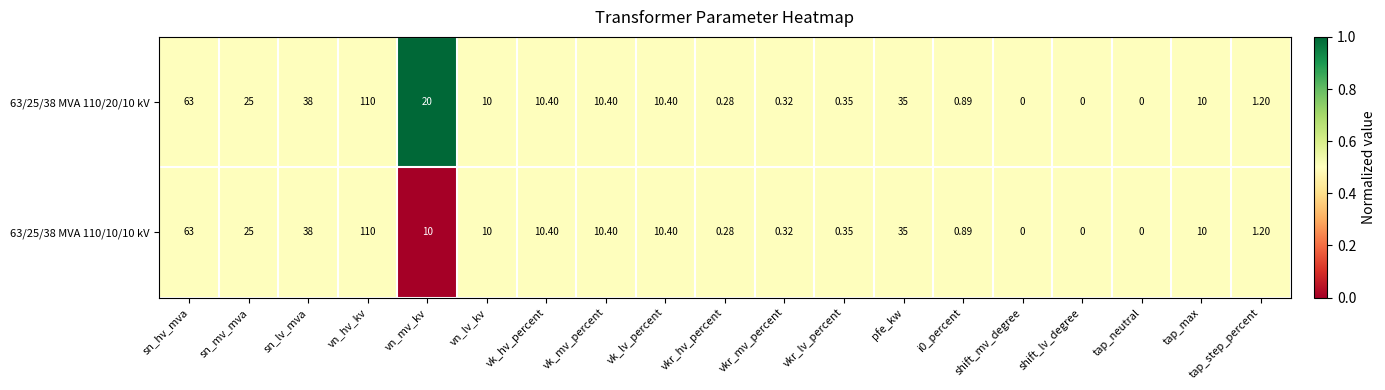

At which category does the chart reach its peak across all series?

vn_hv_kv